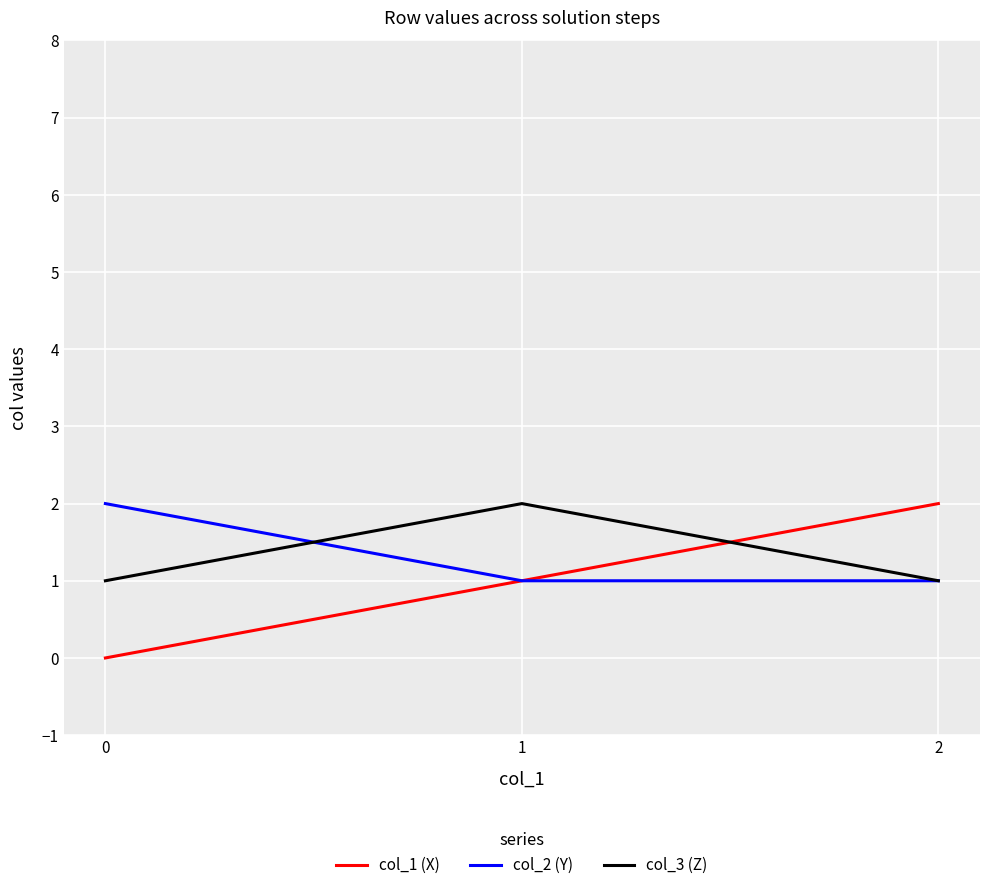

At how many categories does at least one series exceed 1?

3